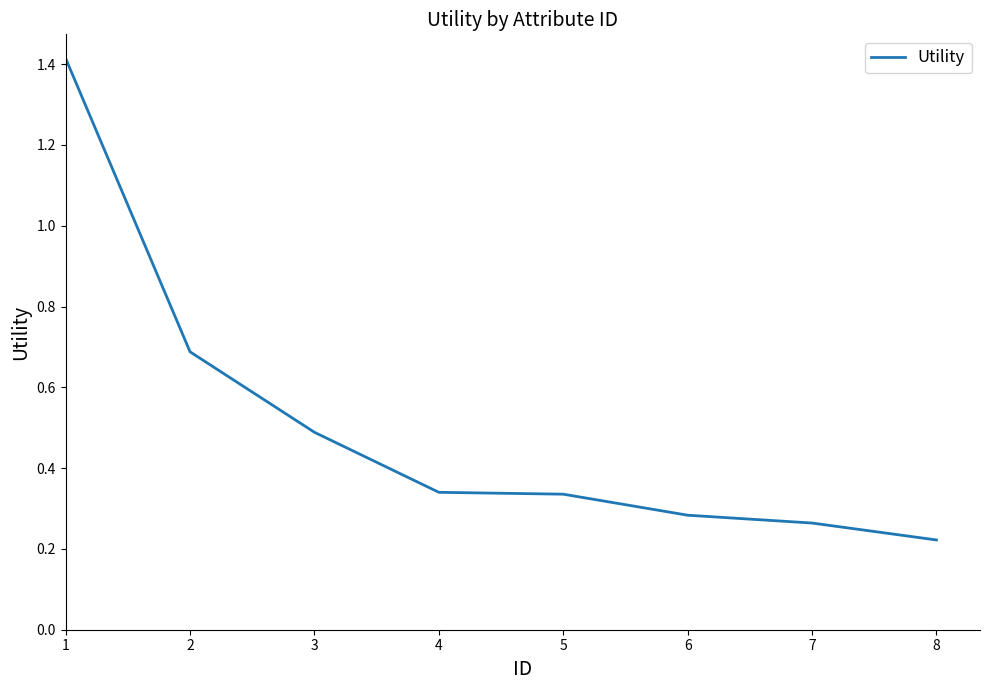

What is the maximum value shown in the chart?

1.4